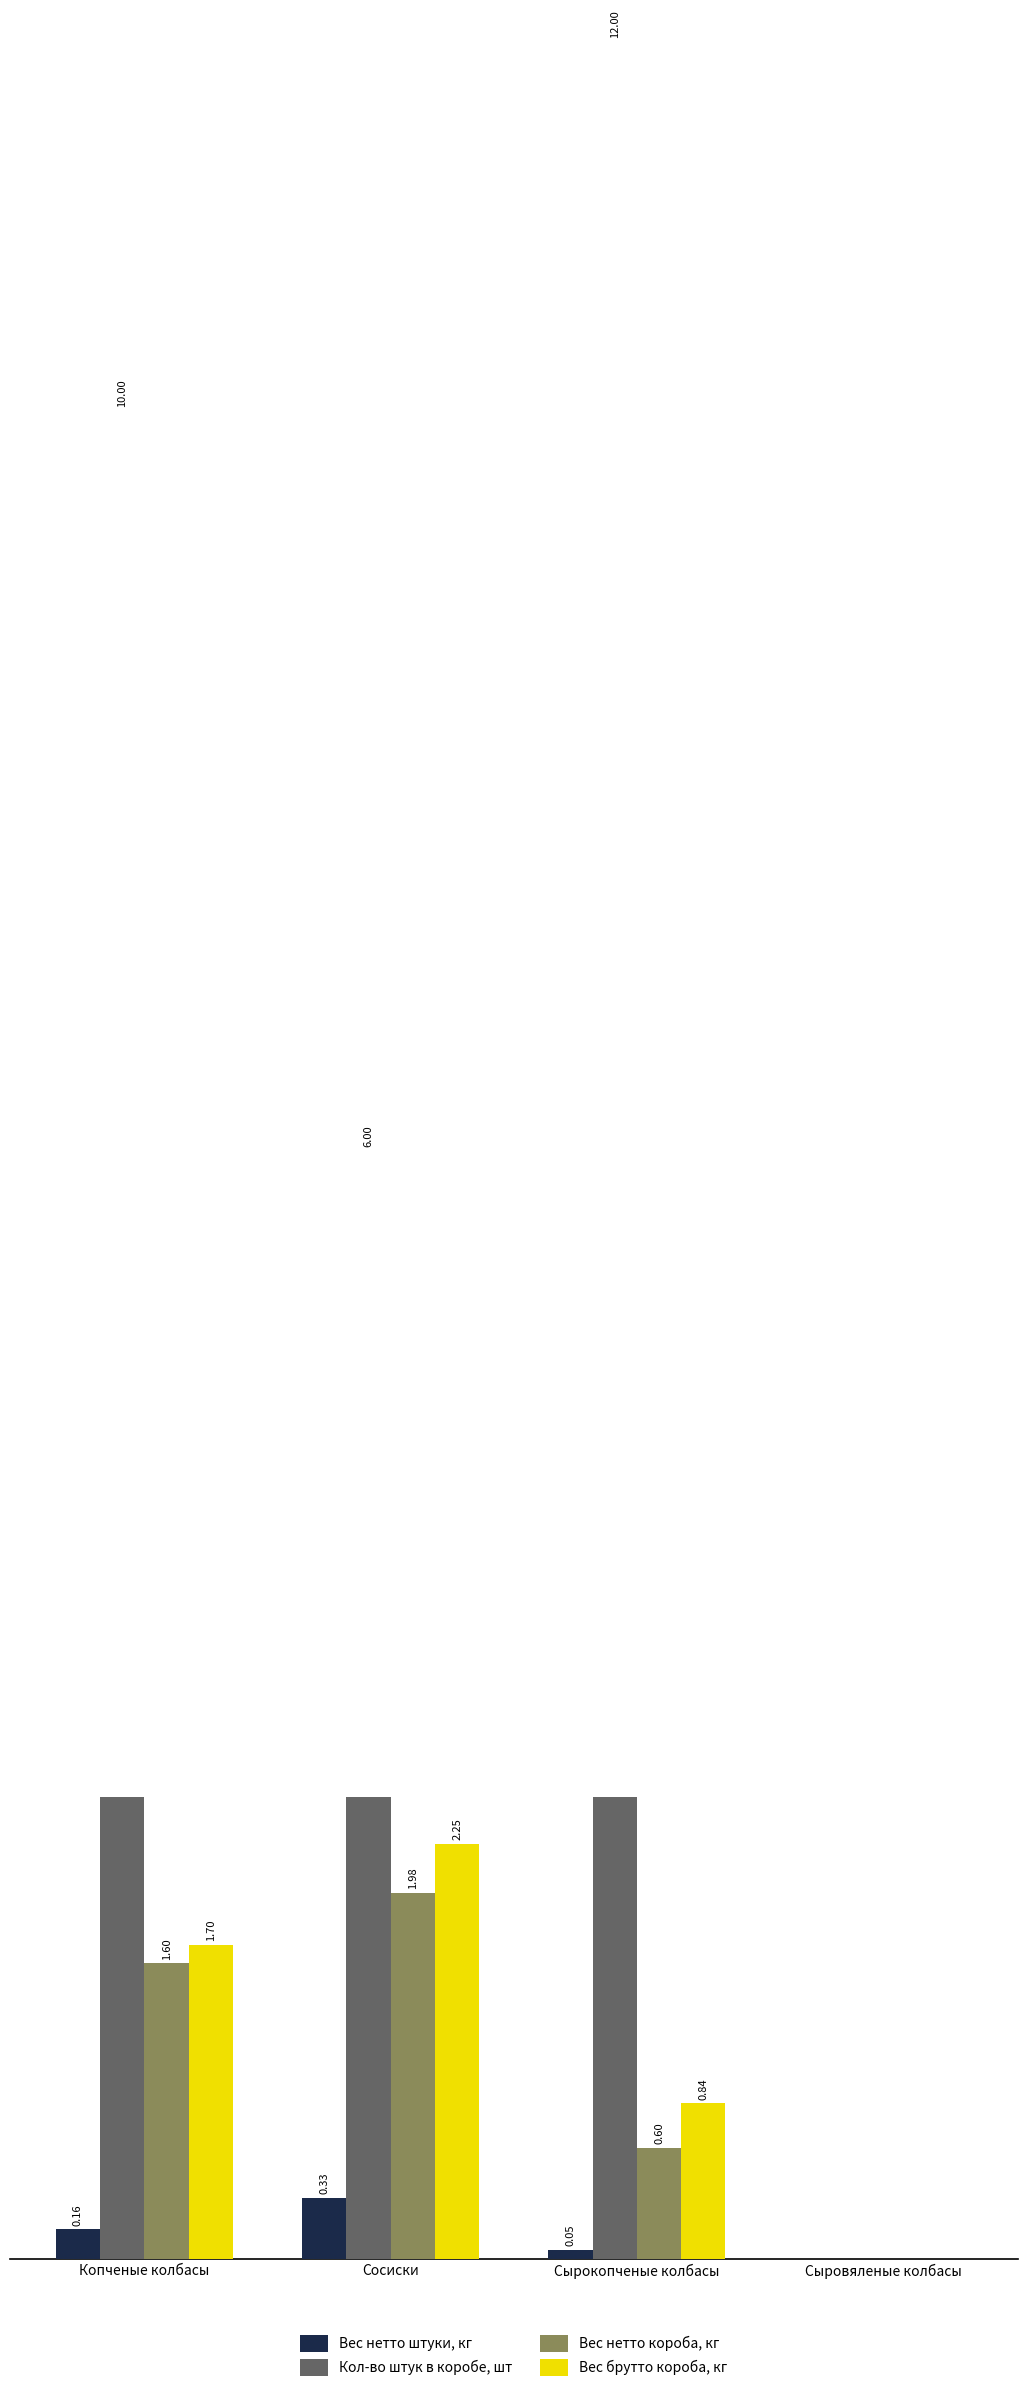

What is the label of the 2nd bar from the left?

Сосиски